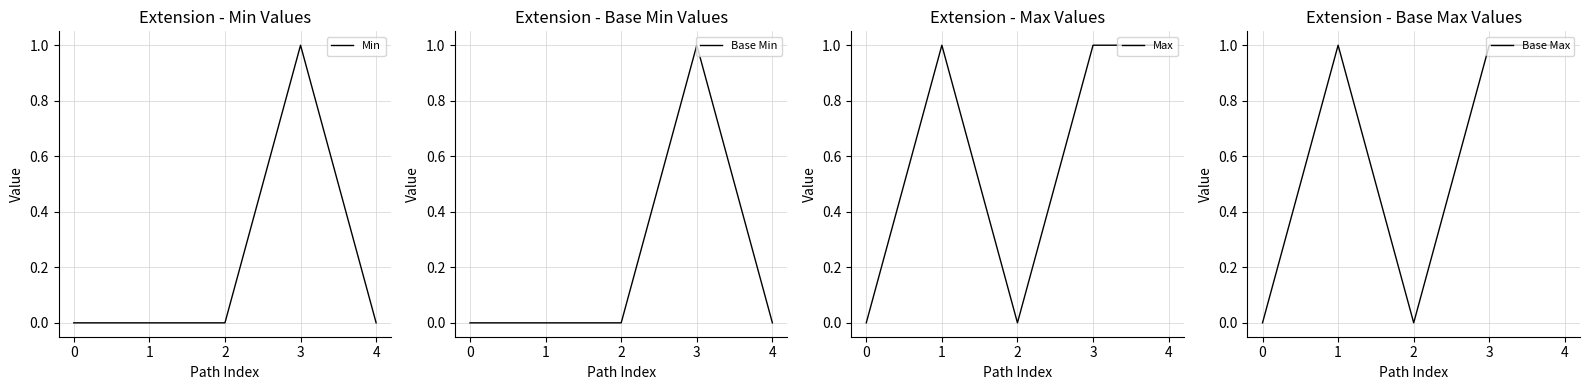

True or false: Max and Min intersect in this chart.

False